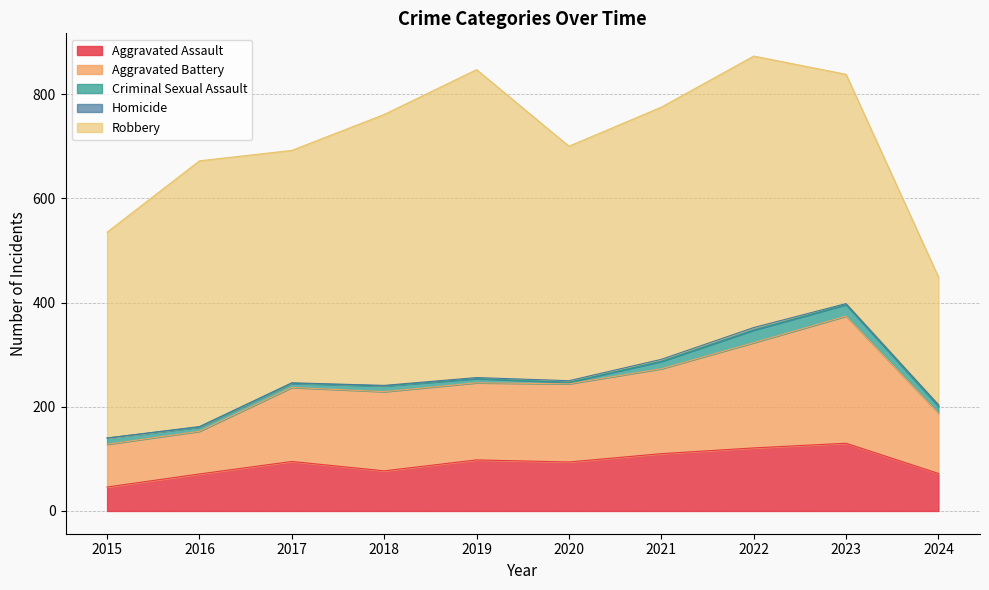

Count the number of categories in the chart.

10